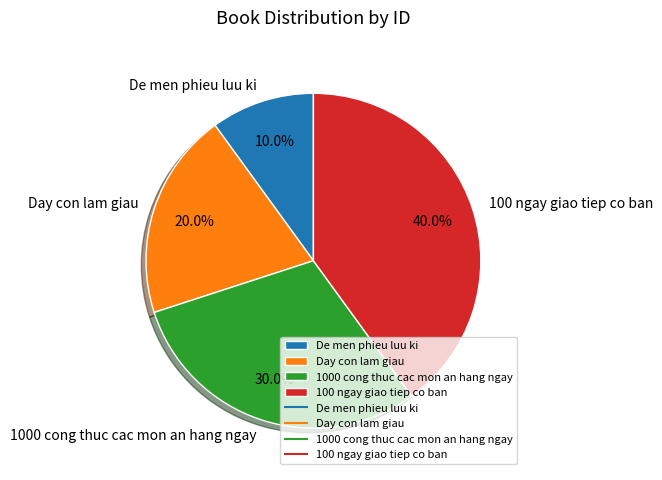

Which category has the biggest portion of the pie?

100 ngay giao tiep co ban